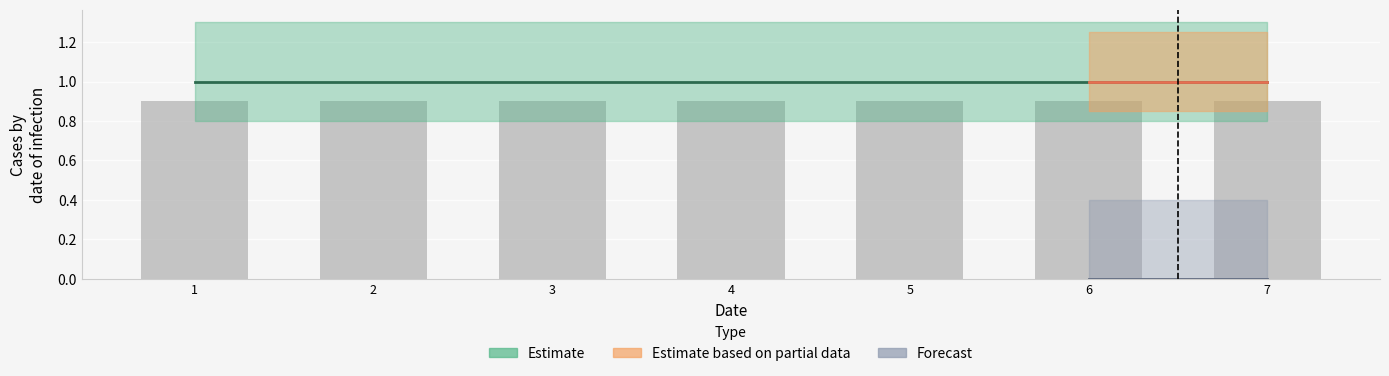

What is the approximate value of s at 3?

1